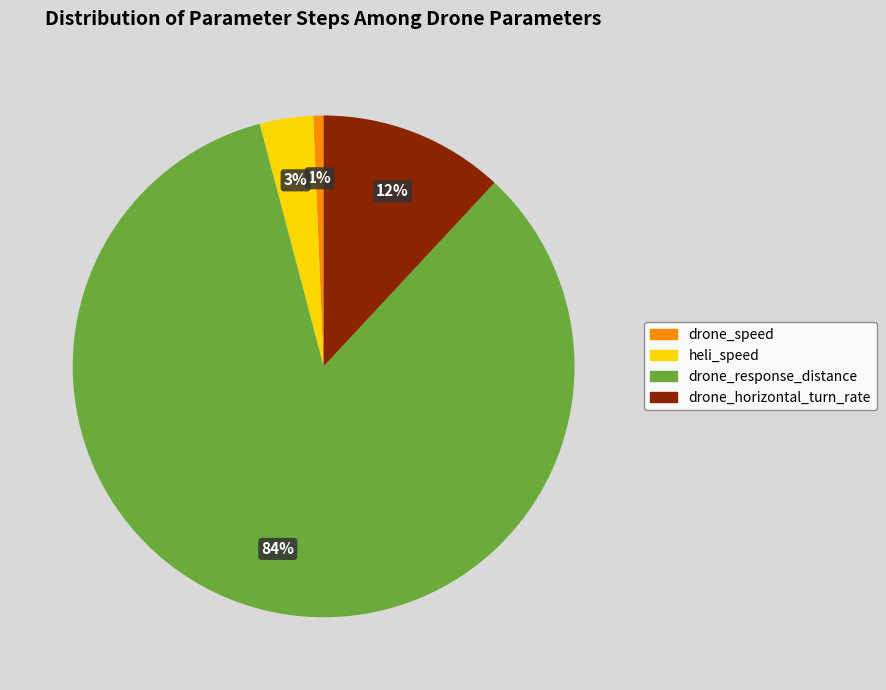

Is it true that drone_horizontal_turn_rate is 21% of the pie?

False